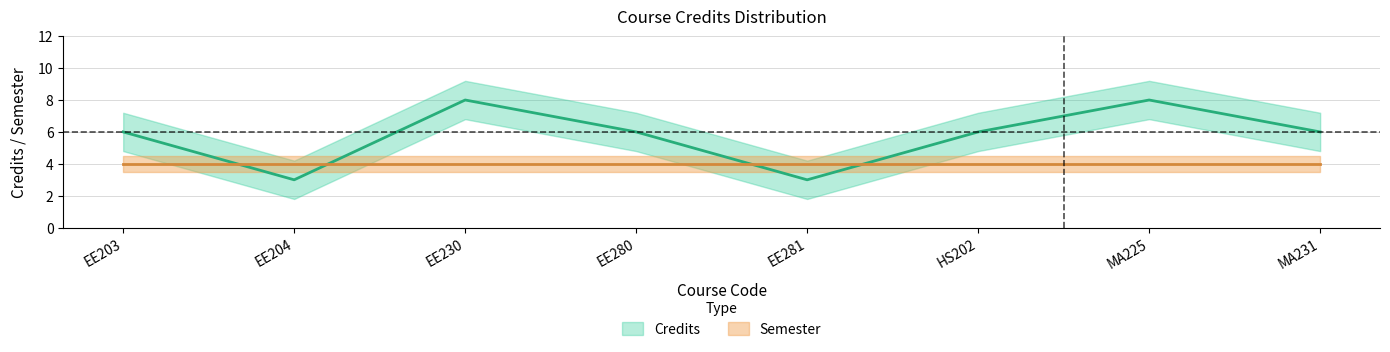

Reading left to right, transcribe all the data shown in this chart.

EE203=6	EE204=3	EE230=8	EE280=6	EE281=3	HS202=6	MA225=8	MA231=6